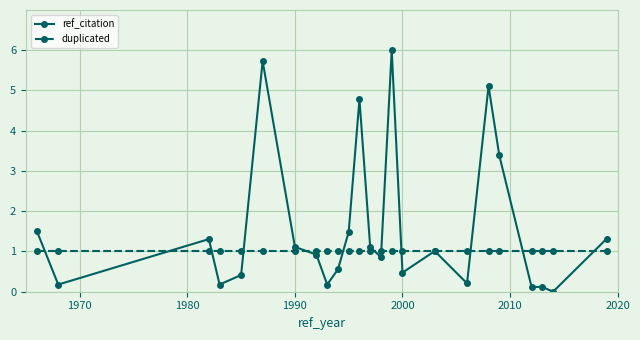

What is the average value of the duplicated series?

1.0